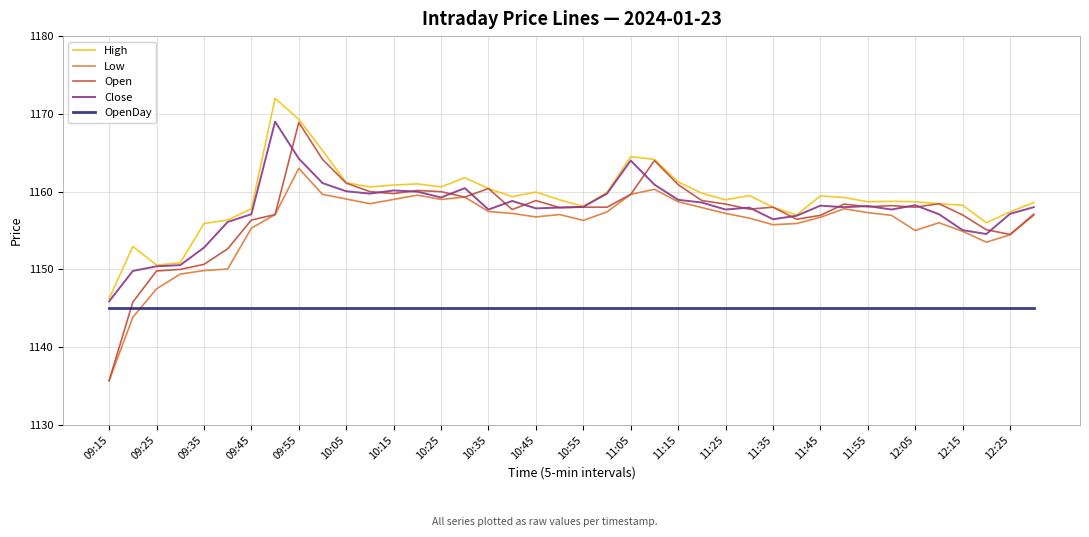

At how many categories does at least one series exceed 1144?

40